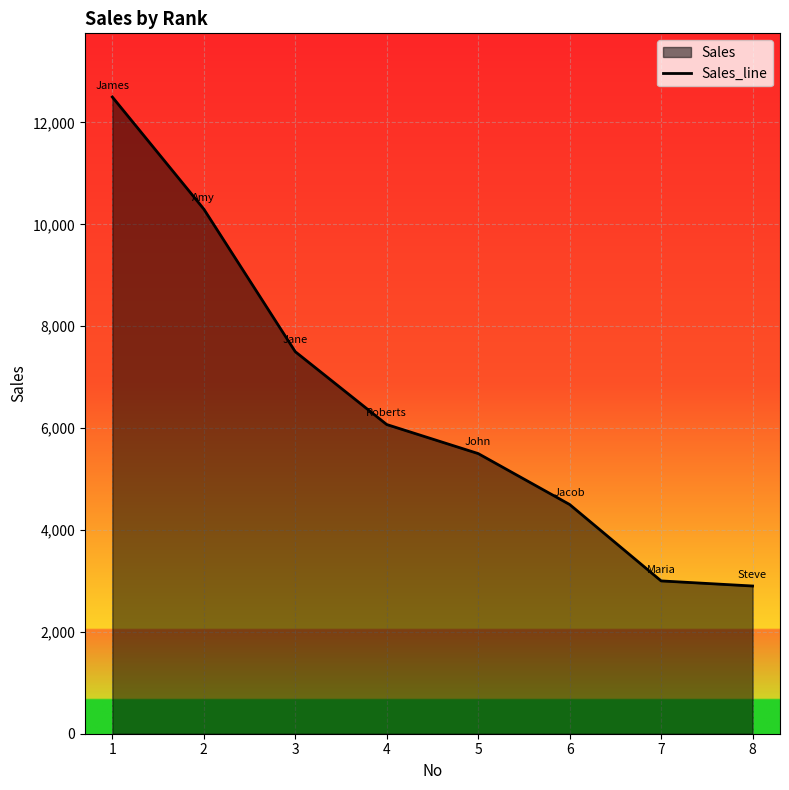

What is the sum of all values?

52270